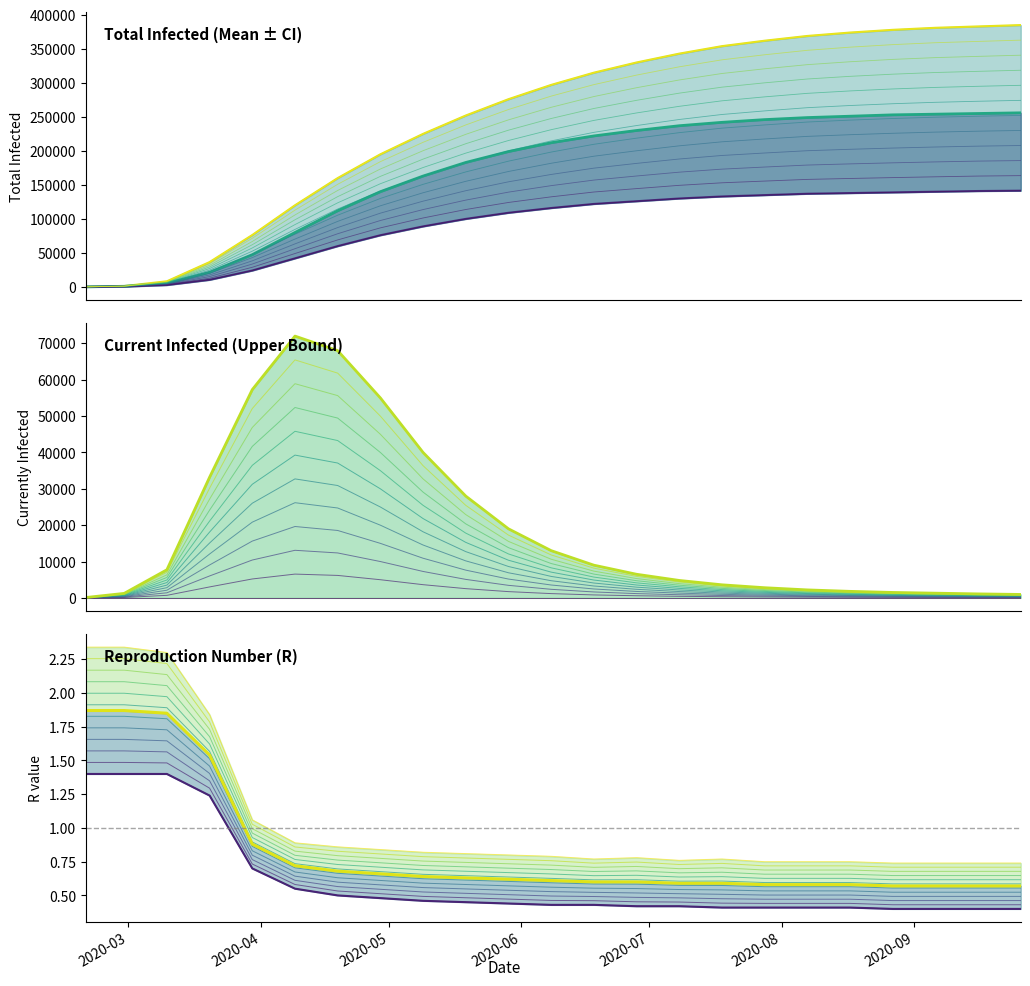

What is the sum of the r_values_lower values at 2020-02-29 and 2020-08-27?

1.8